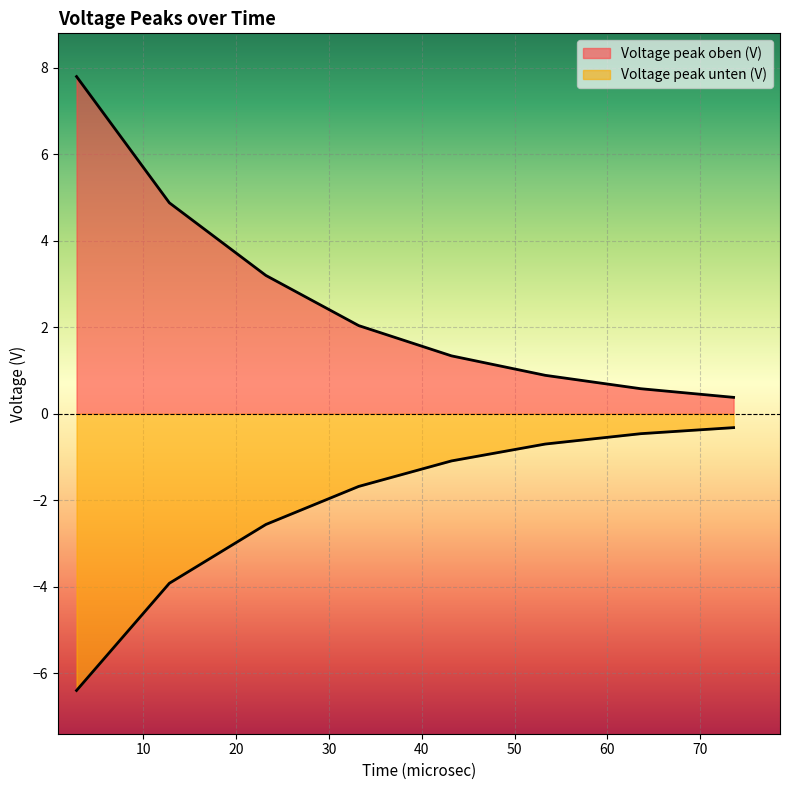

What are all the series names shown in the legend?

Voltage peak oben (V), Voltage peak unten (V)